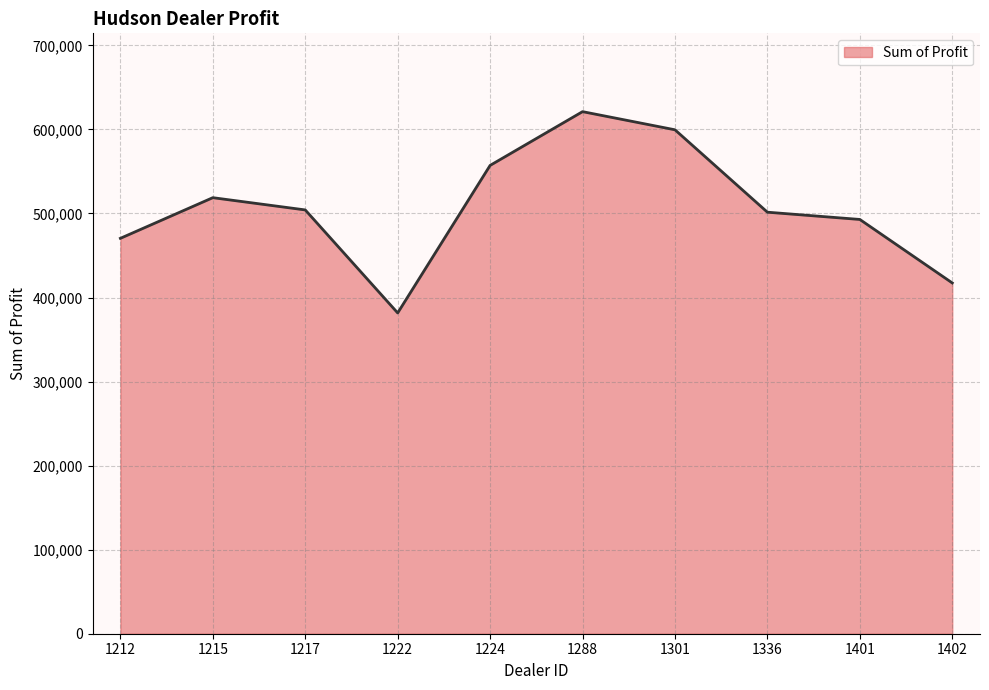

The value at 1301 is 599561.8. True or false?

True